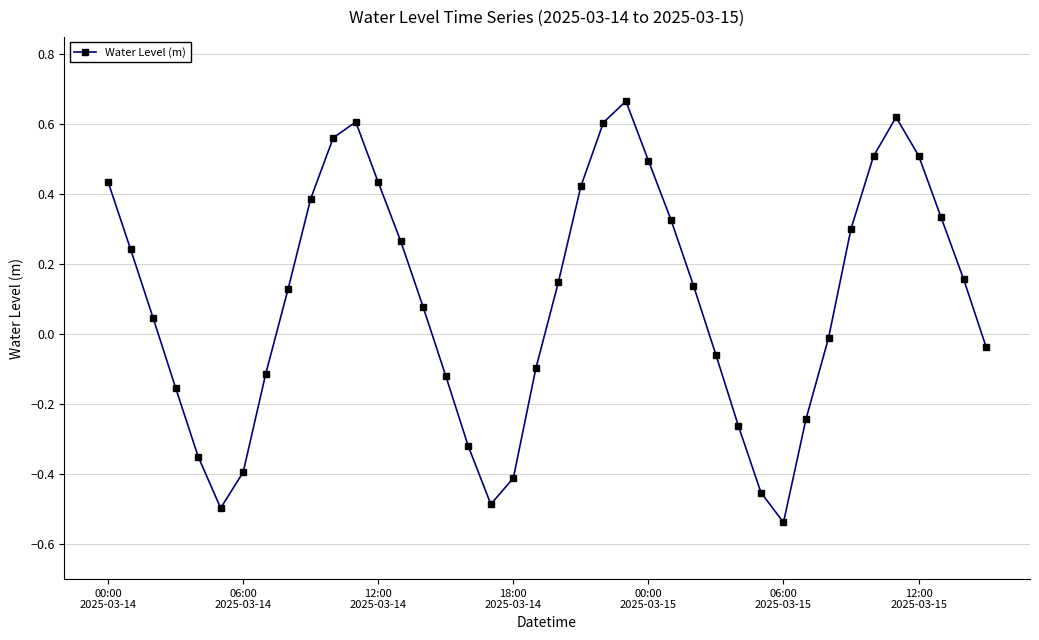

How many interior local valleys (lower than both neighbors) does the data have?

3